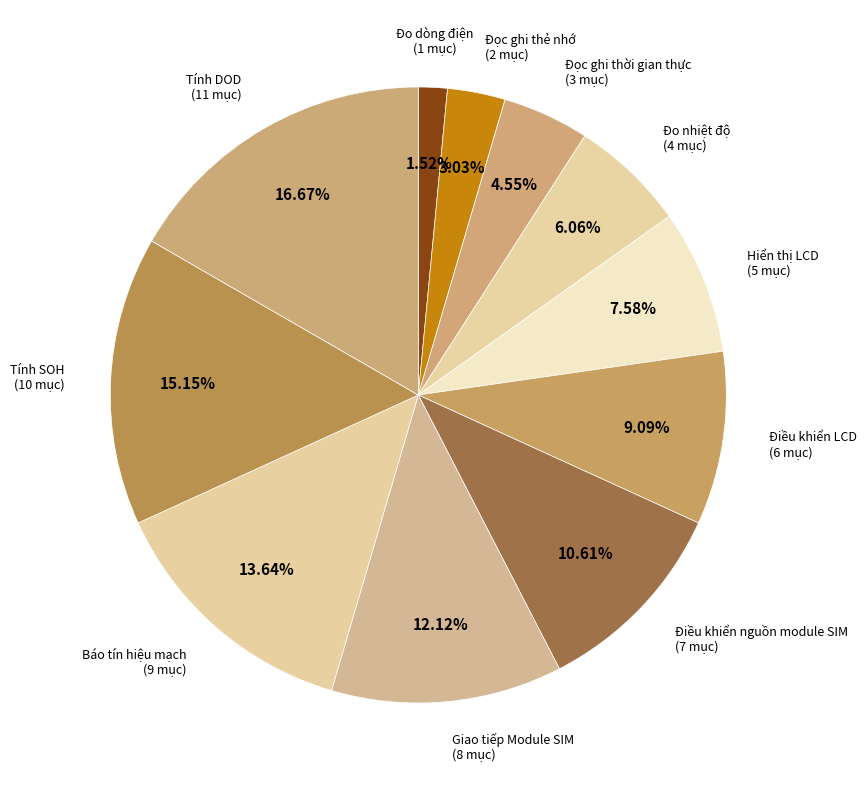

To the nearest percent, what is the average slice percentage?

9%